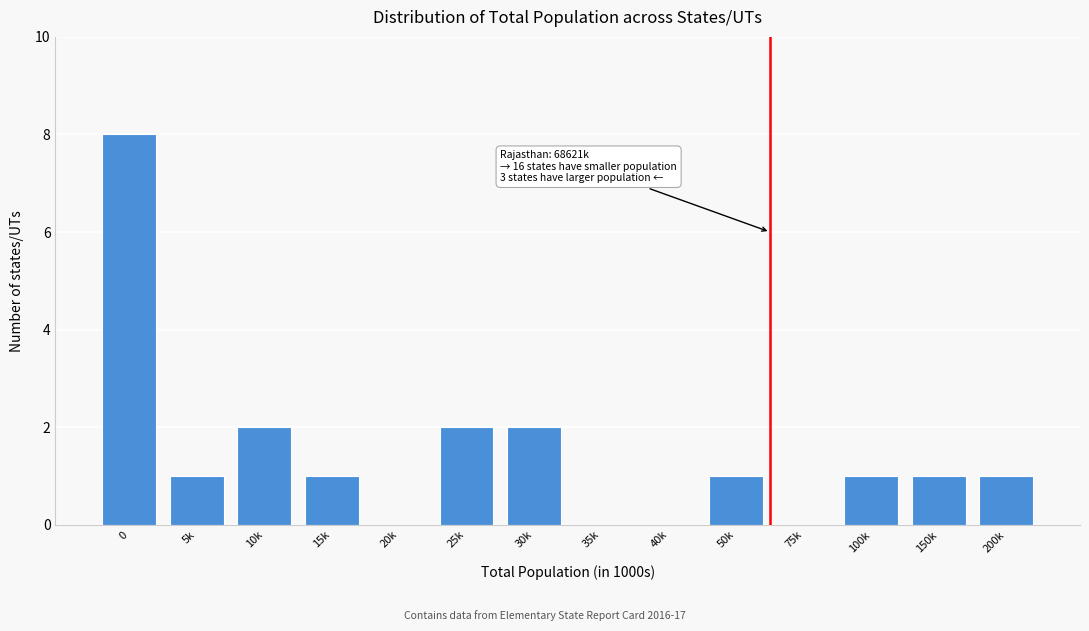

Reading left to right, list all the values displayed in this chart.

0=8	5k=1	10k=2	15k=1	20k=0	25k=2	30k=2	35k=0	40k=0	50k=1	75k=0	100k=1	150k=1	200k=1